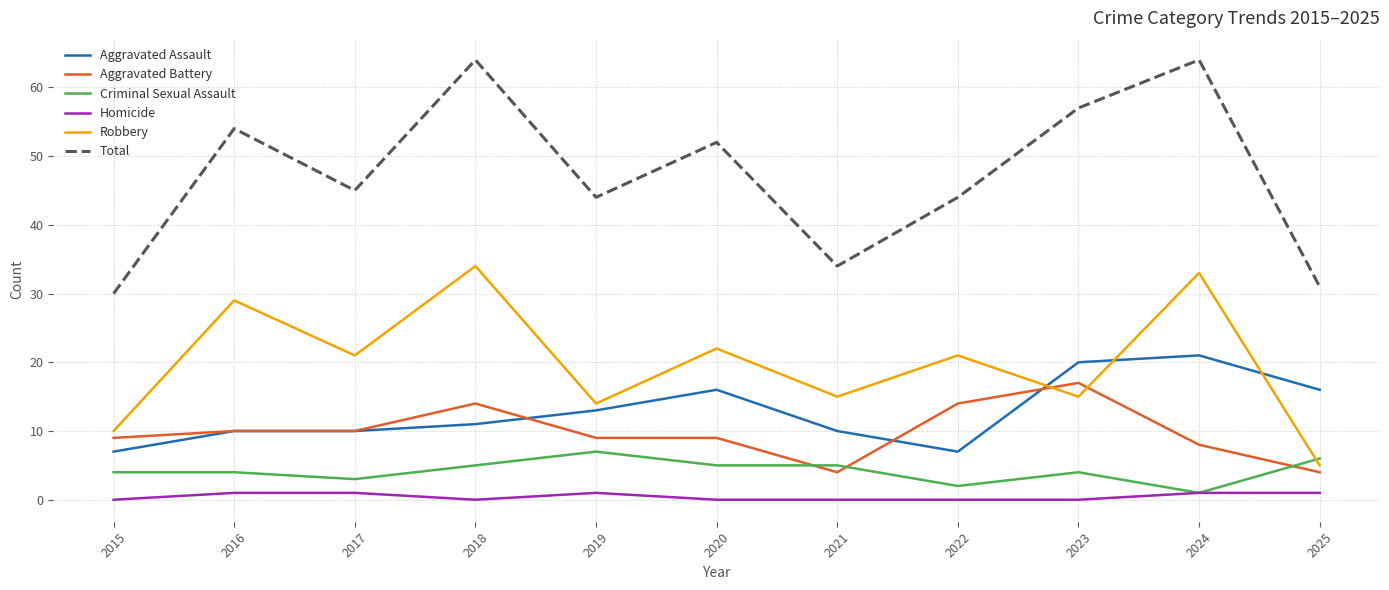

True or false: Total and Aggravated Assault cross at least once.

False